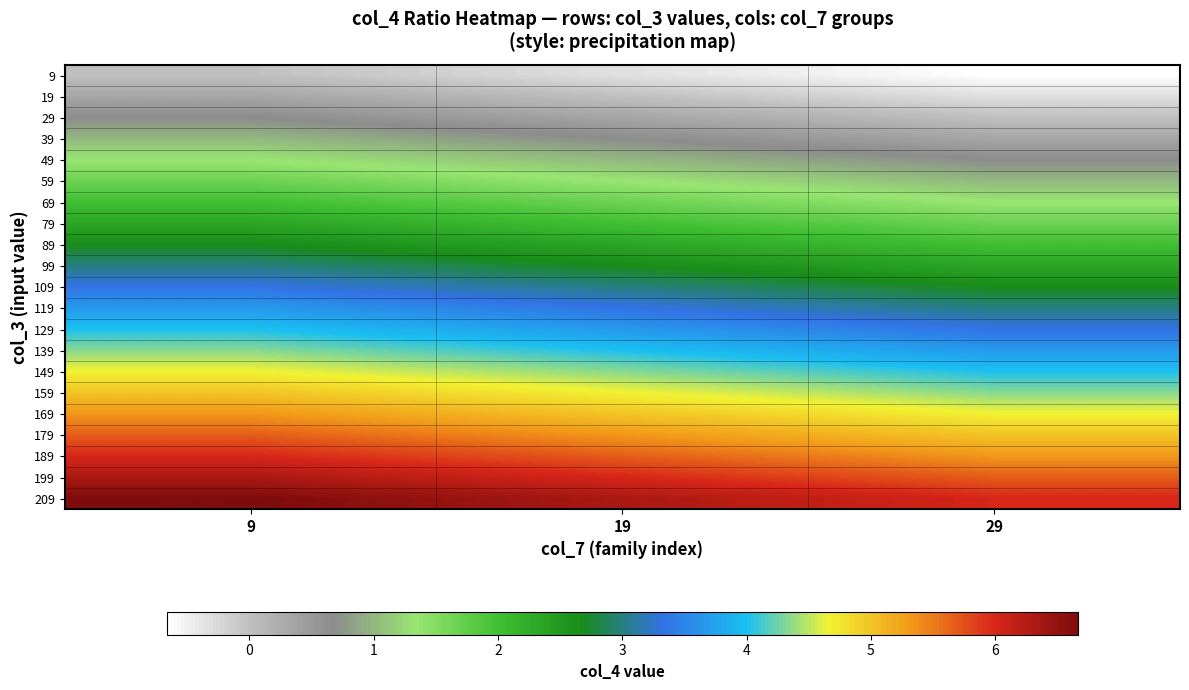

Between 19 and 9, which is larger?

9